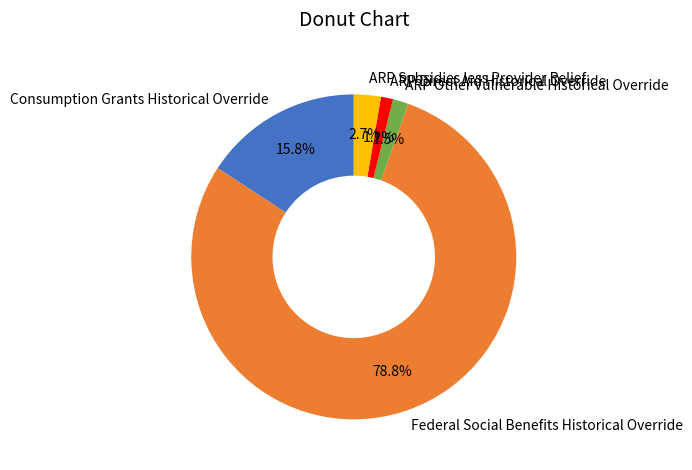

Is there any slice that represents more than half of the pie?

Yes